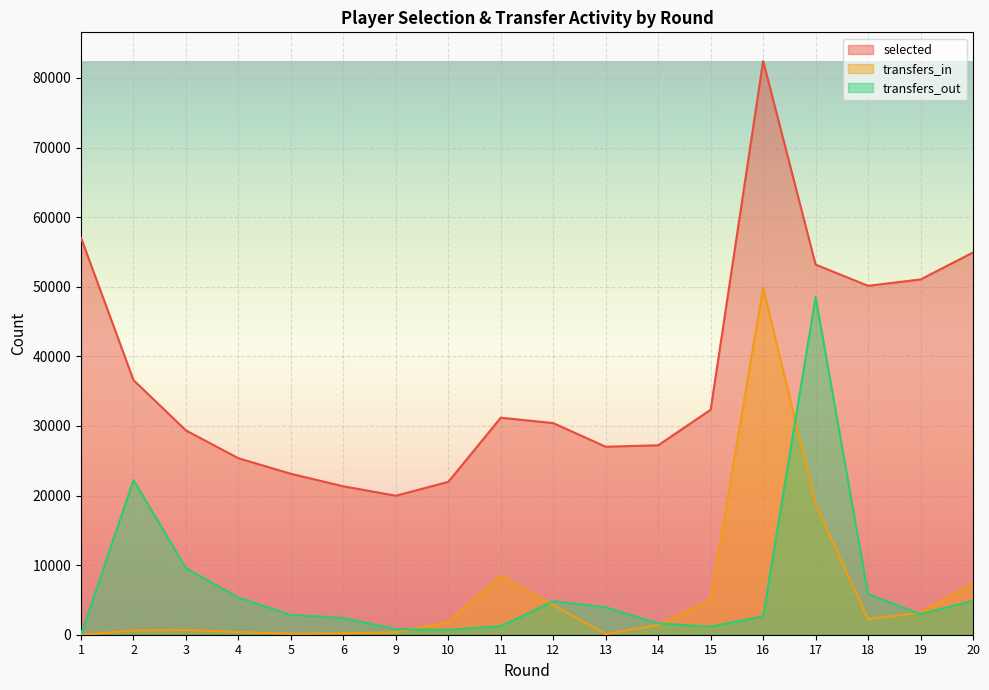

True or false: selected and transfers_in intersect in this chart.

False